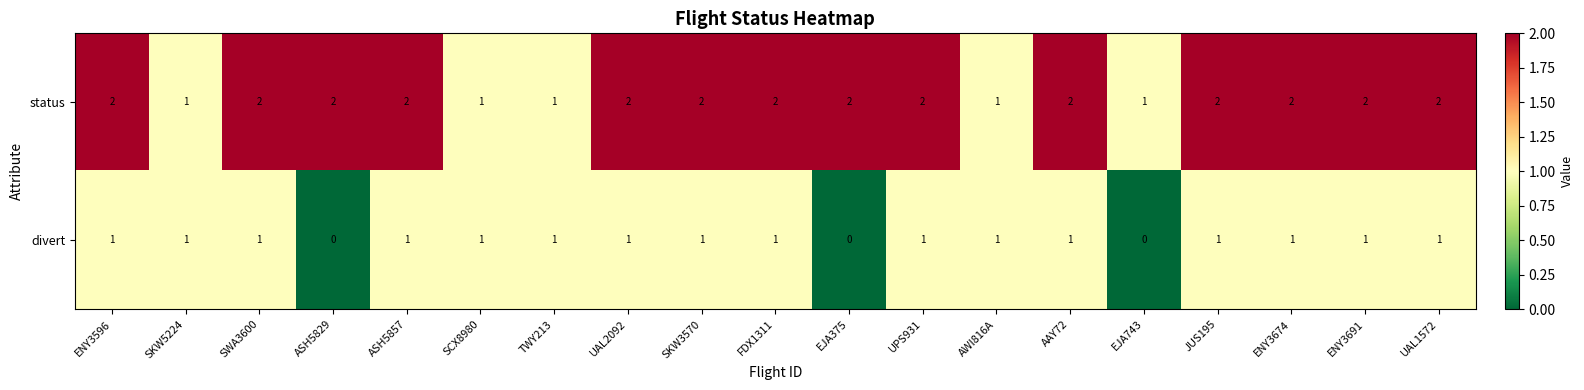

What is the difference between the highest and lowest values at SKW3570?

1